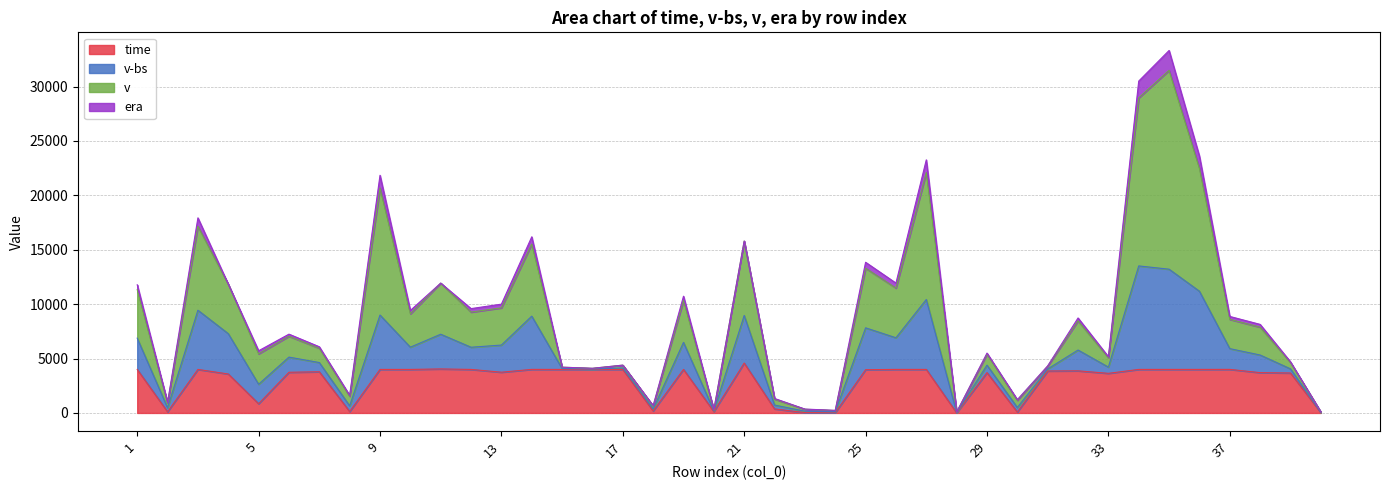

Count the number of categories in the chart.

40